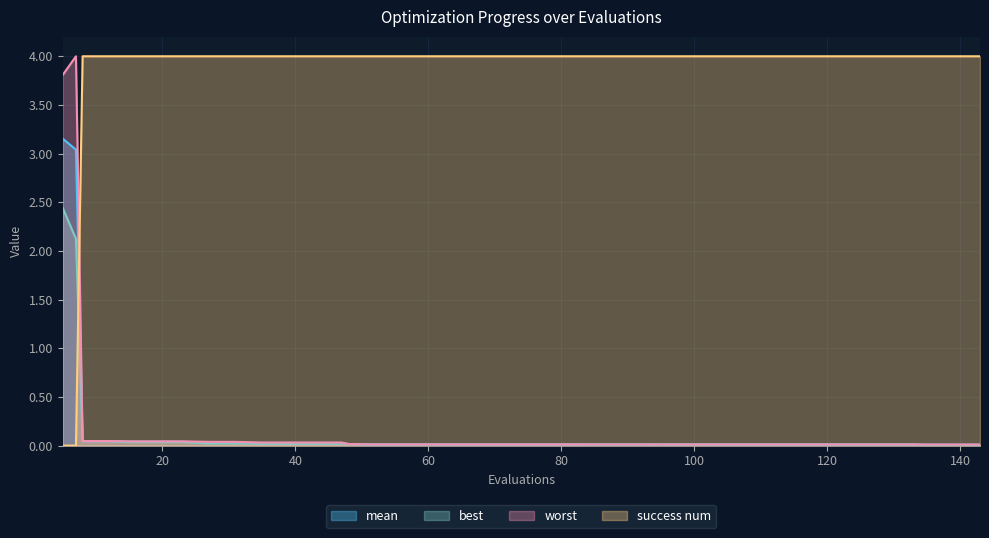

How many data points does each series have?

40